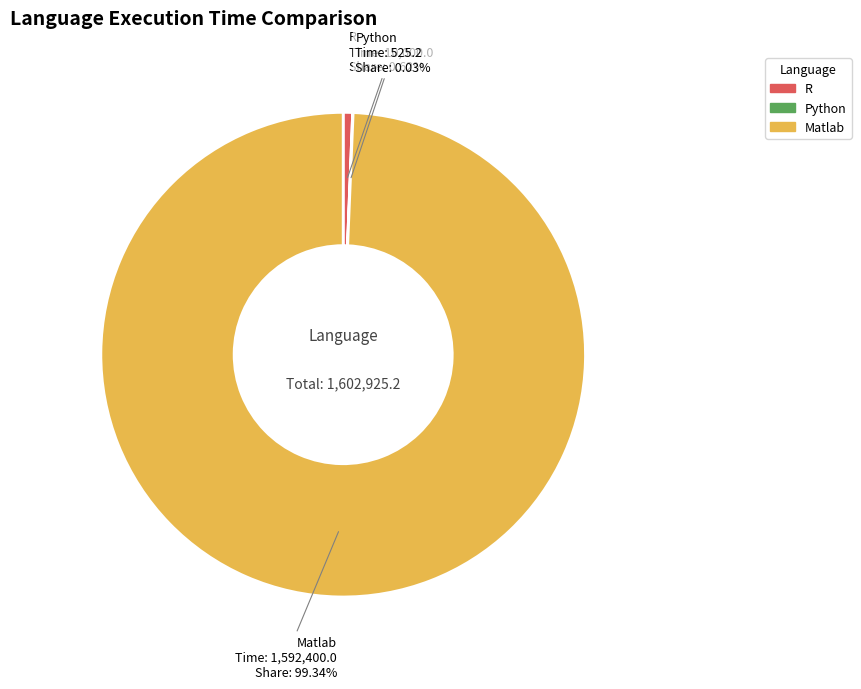

Which has a higher value, R or Matlab?

Matlab